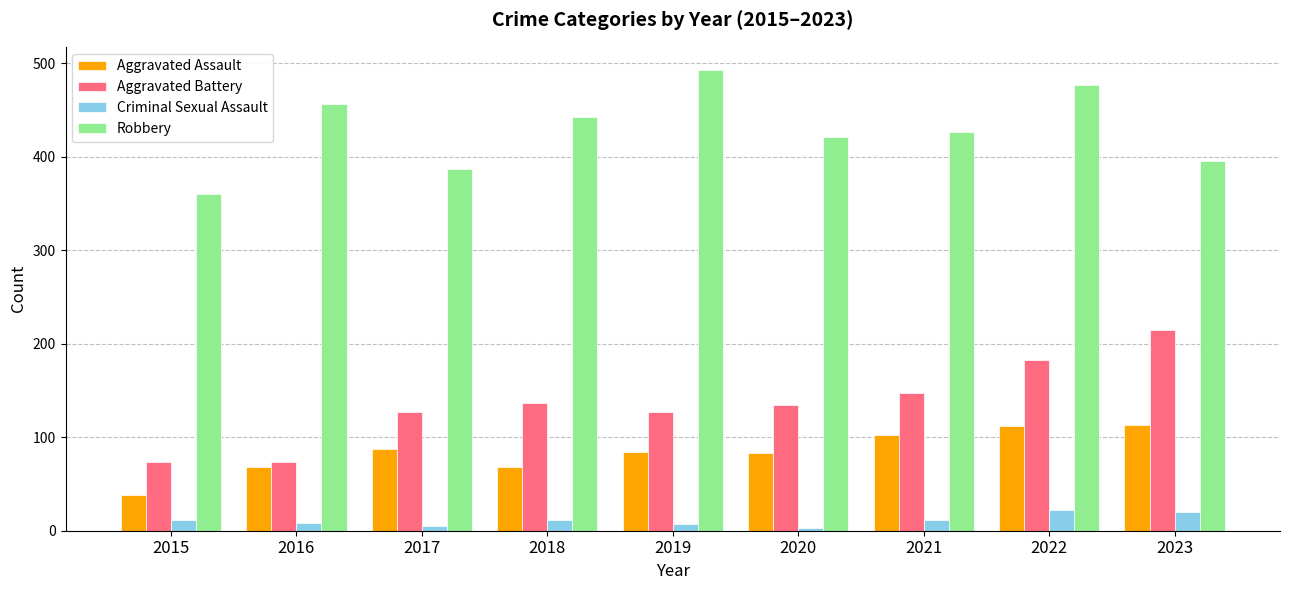

At which category is the sum across all series the highest?

2022